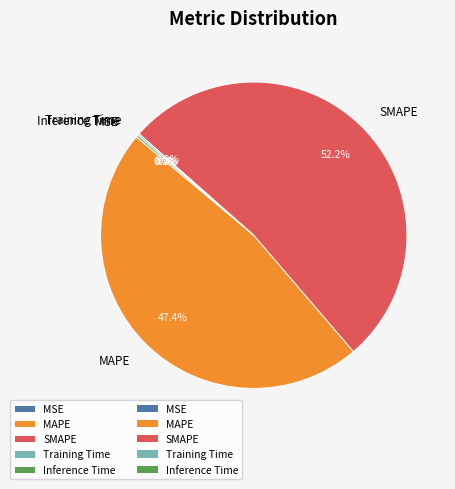

Which slice represents more than half of the pie?

SMAPE